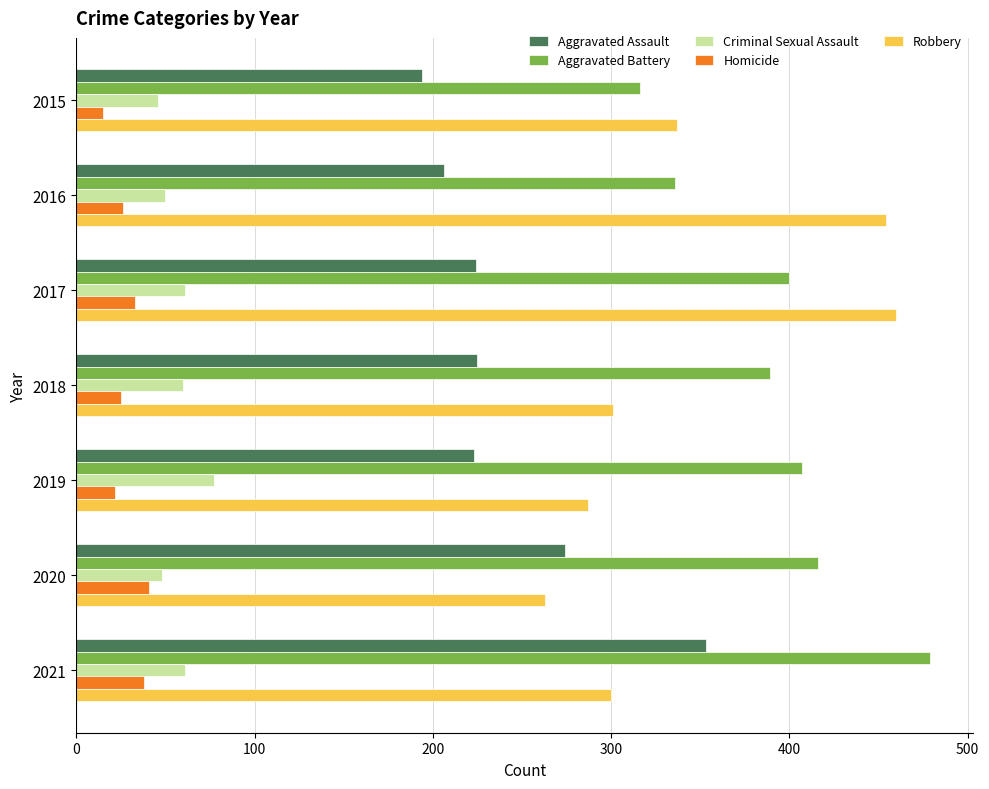

True or false: Robbery has a value of 337 at 2015.

True